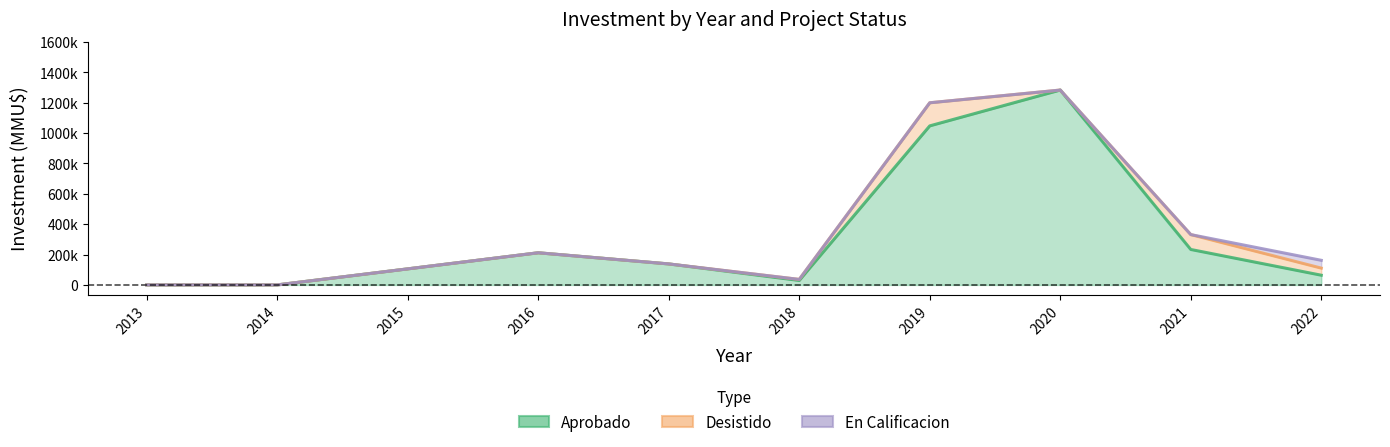

How many interior local valleys does the Desistido series have?

1